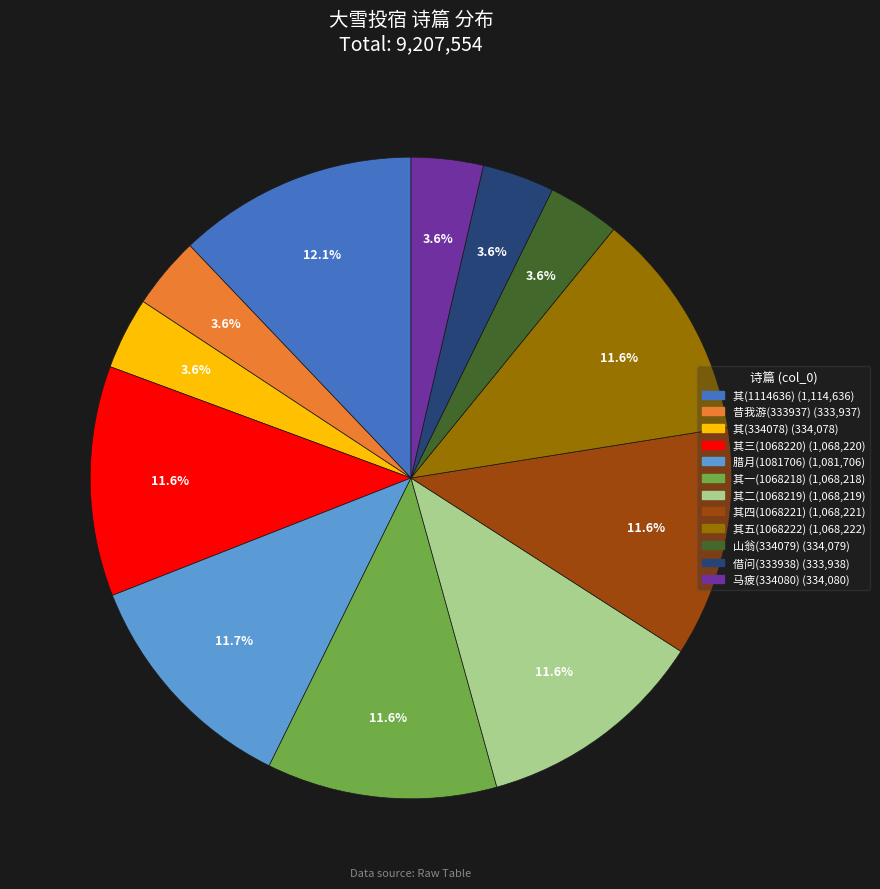

Is there any slice that represents more than half of the pie?

No